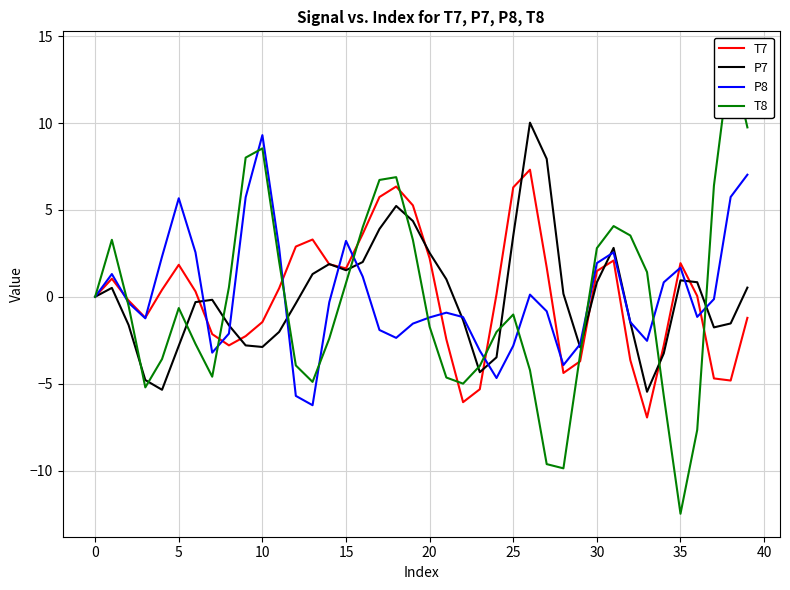

Which series has the largest range (max minus min)?

T8